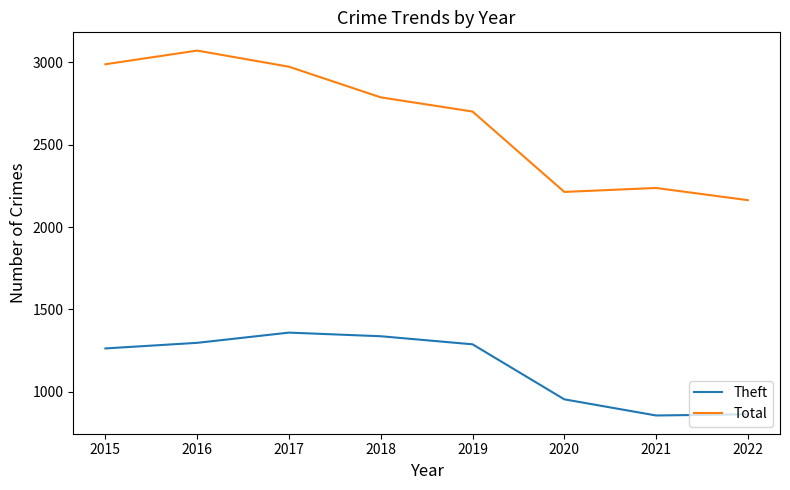

At which label does Total first exceed 2787?

2015